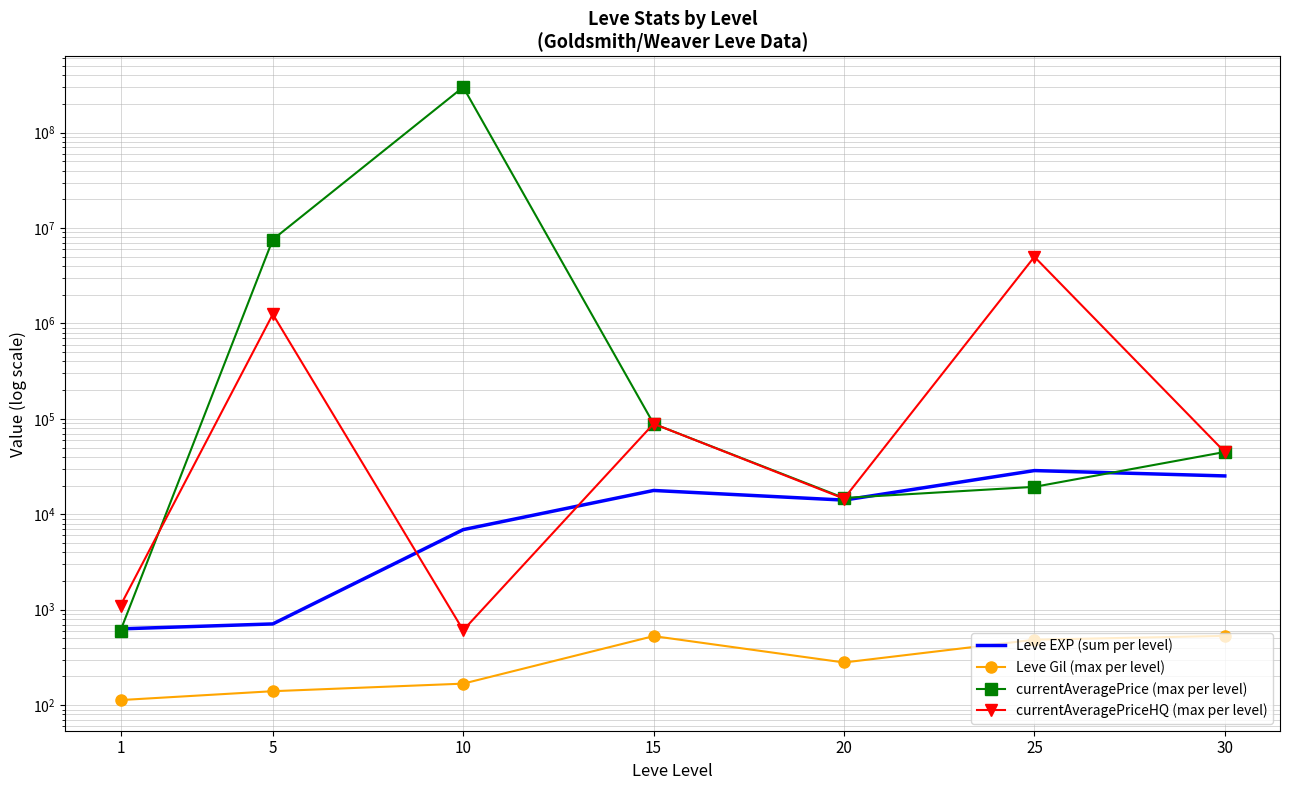

Which category has the highest value in the currentAveragePriceHQ (max per level) series?

25